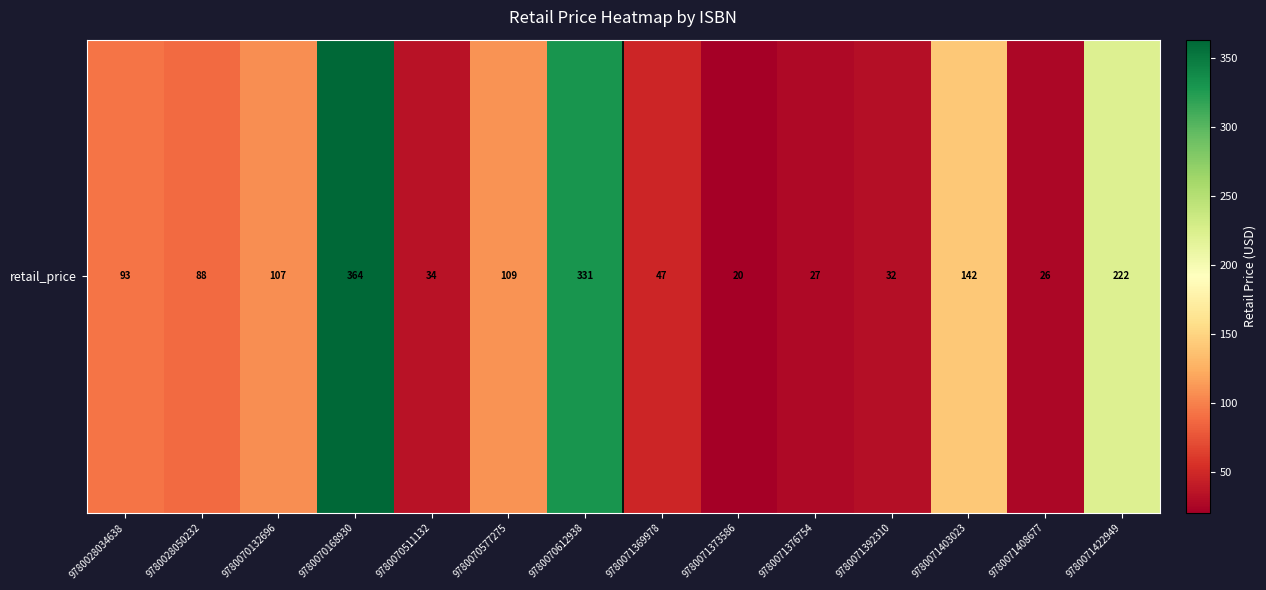

At which category does the chart reach its peak across all series?

9780070168930